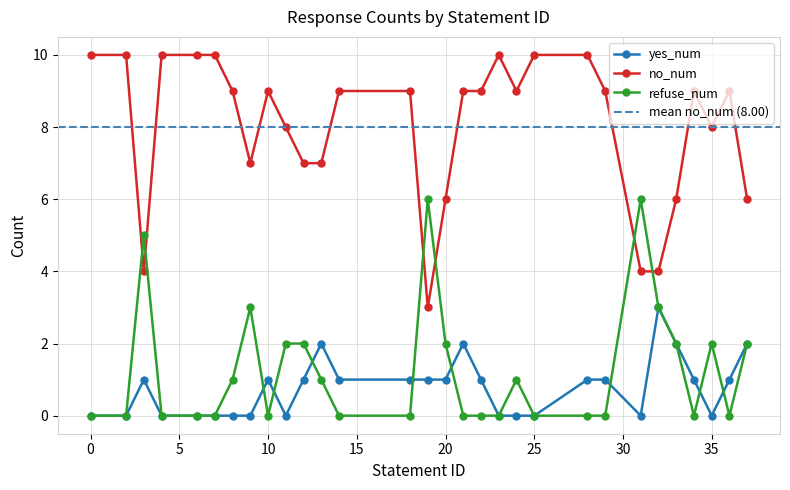

At which label does refuse_num reach its peak?

19